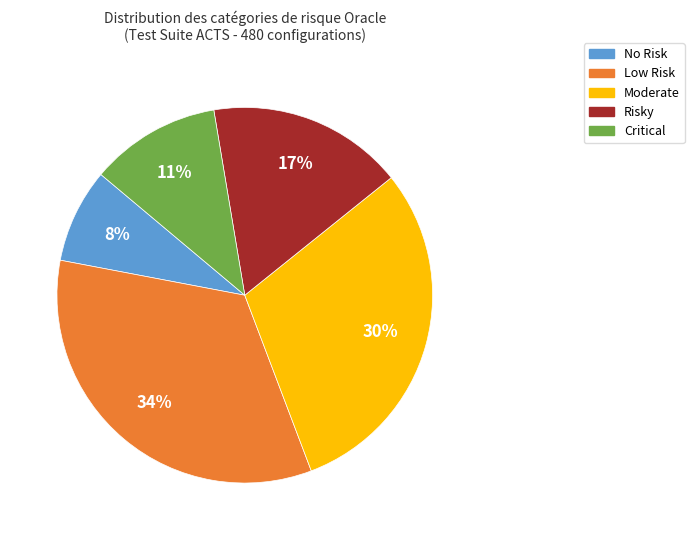

Does any single category account for the majority?

No